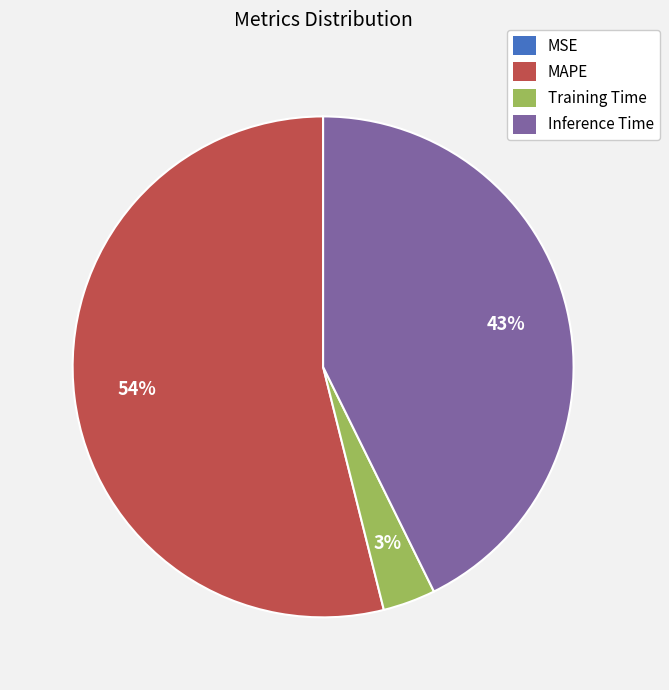

To the nearest percent, what is the average slice percentage?

25%